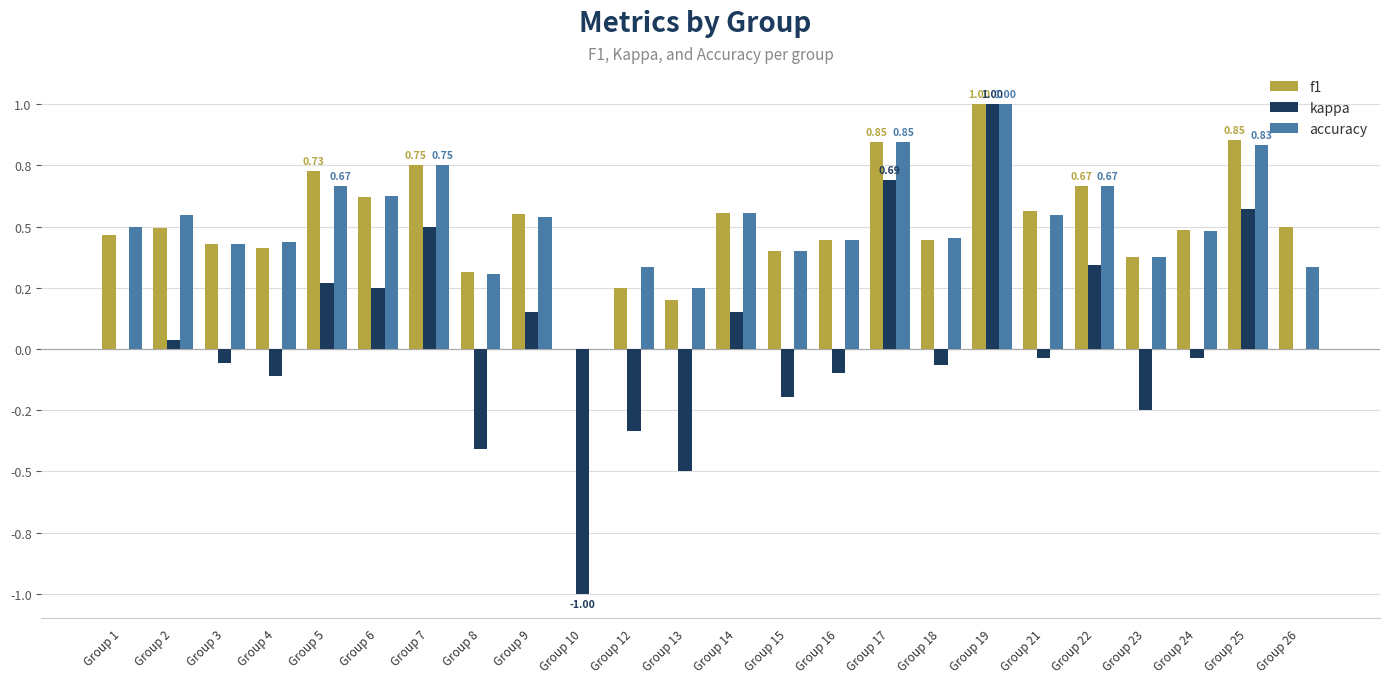

What are all the series names shown in the legend?

f1, kappa, accuracy